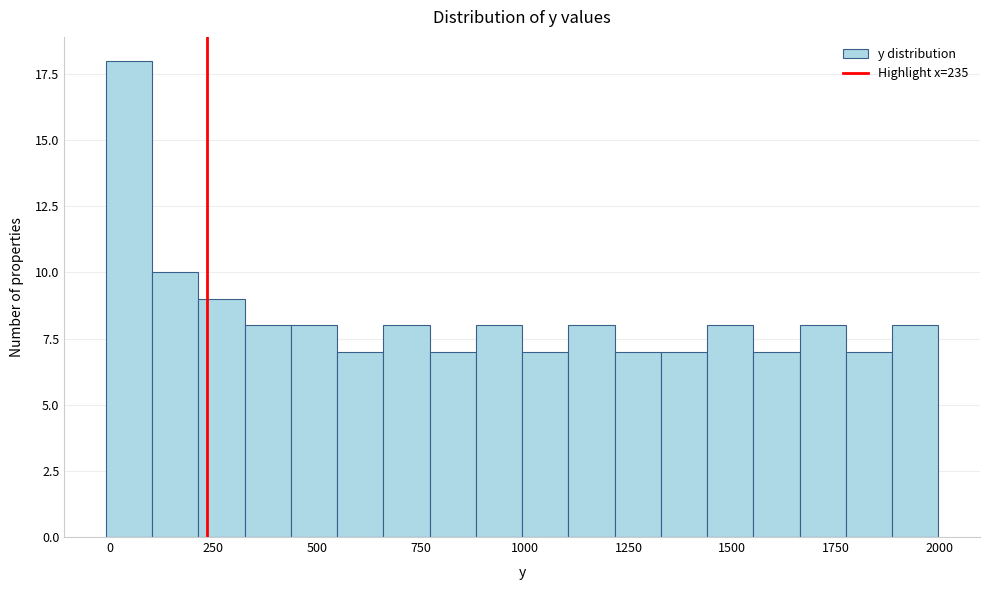

Around what value on the x-axis is the tallest bar? Give the approximate position of its centre, as read against the axis.

50